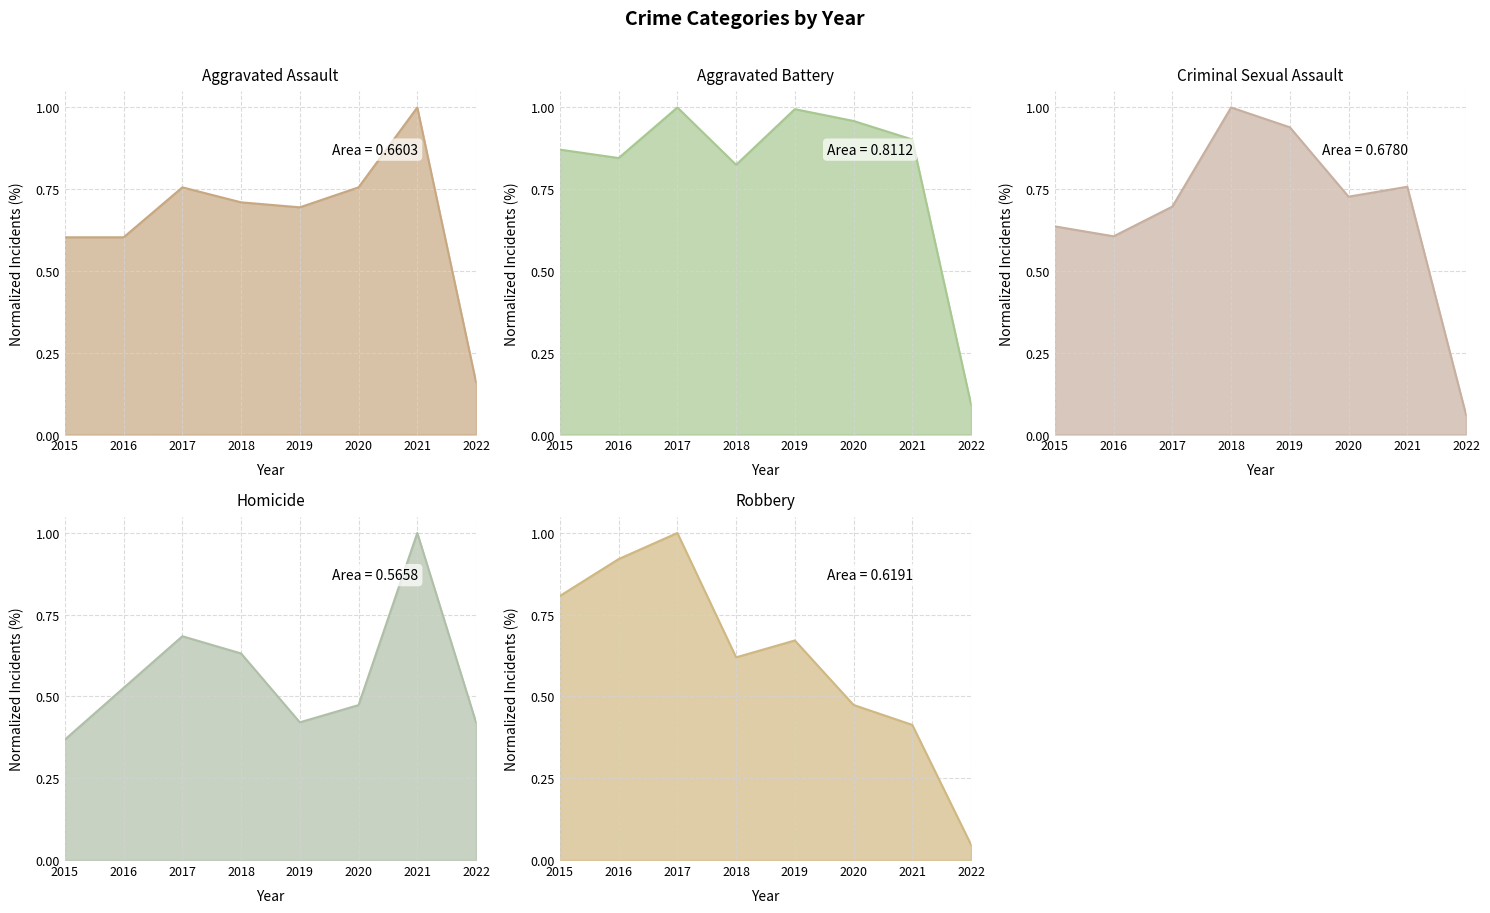

List the labels in order of Aggravated Battery value, largest first.

2017, 2019, 2020, 2021, 2015, 2016, 2018, 2022